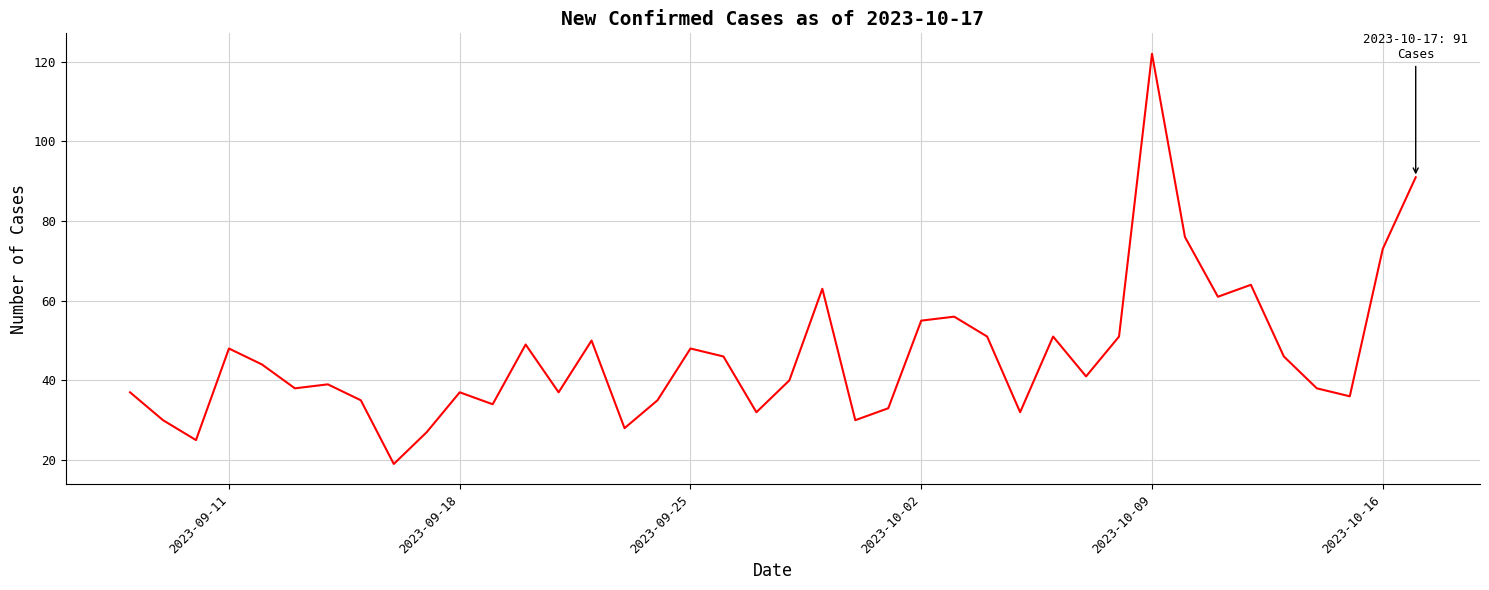

What is the greatest value displayed?

122